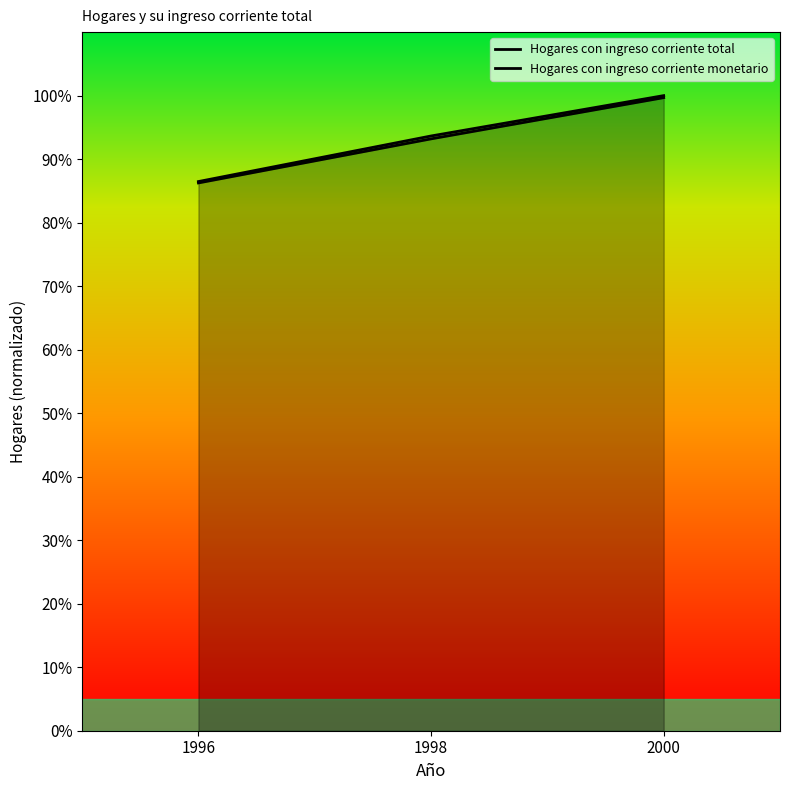

How many values in the Hogares con ingreso corriente total series are below 93?

1